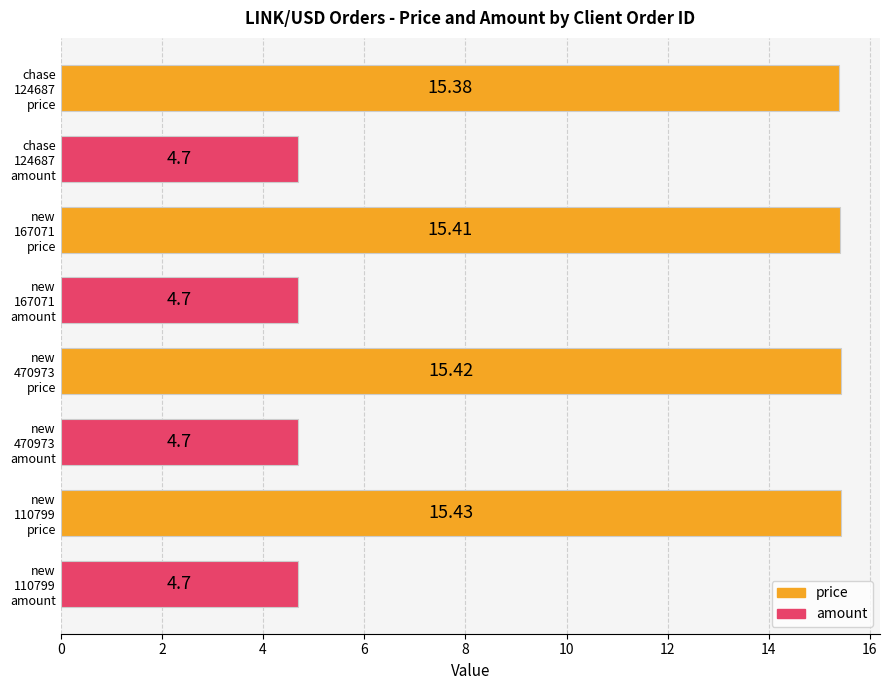

What is the difference between the maximum and minimum values?

10.7